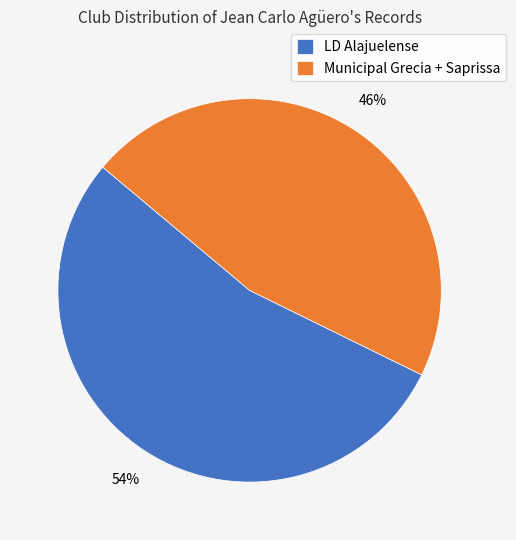

Which category has the biggest portion of the pie?

LD Alajuelense